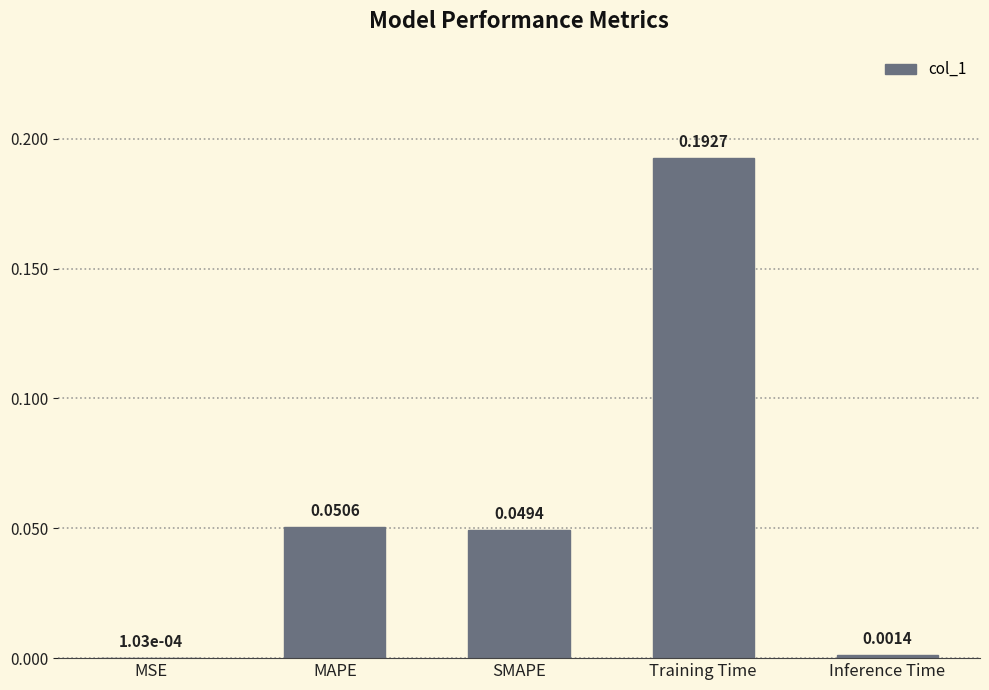

Which category has the highest value across all series?

Training Time